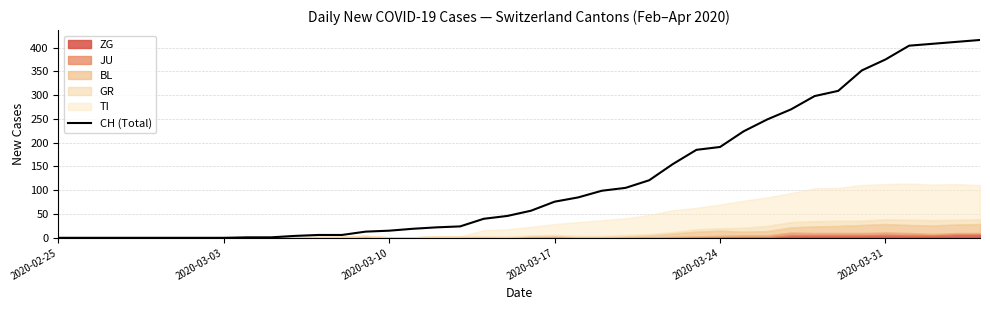

True or false: CH (Total) has a value of 375 at 2020-03-31.

True